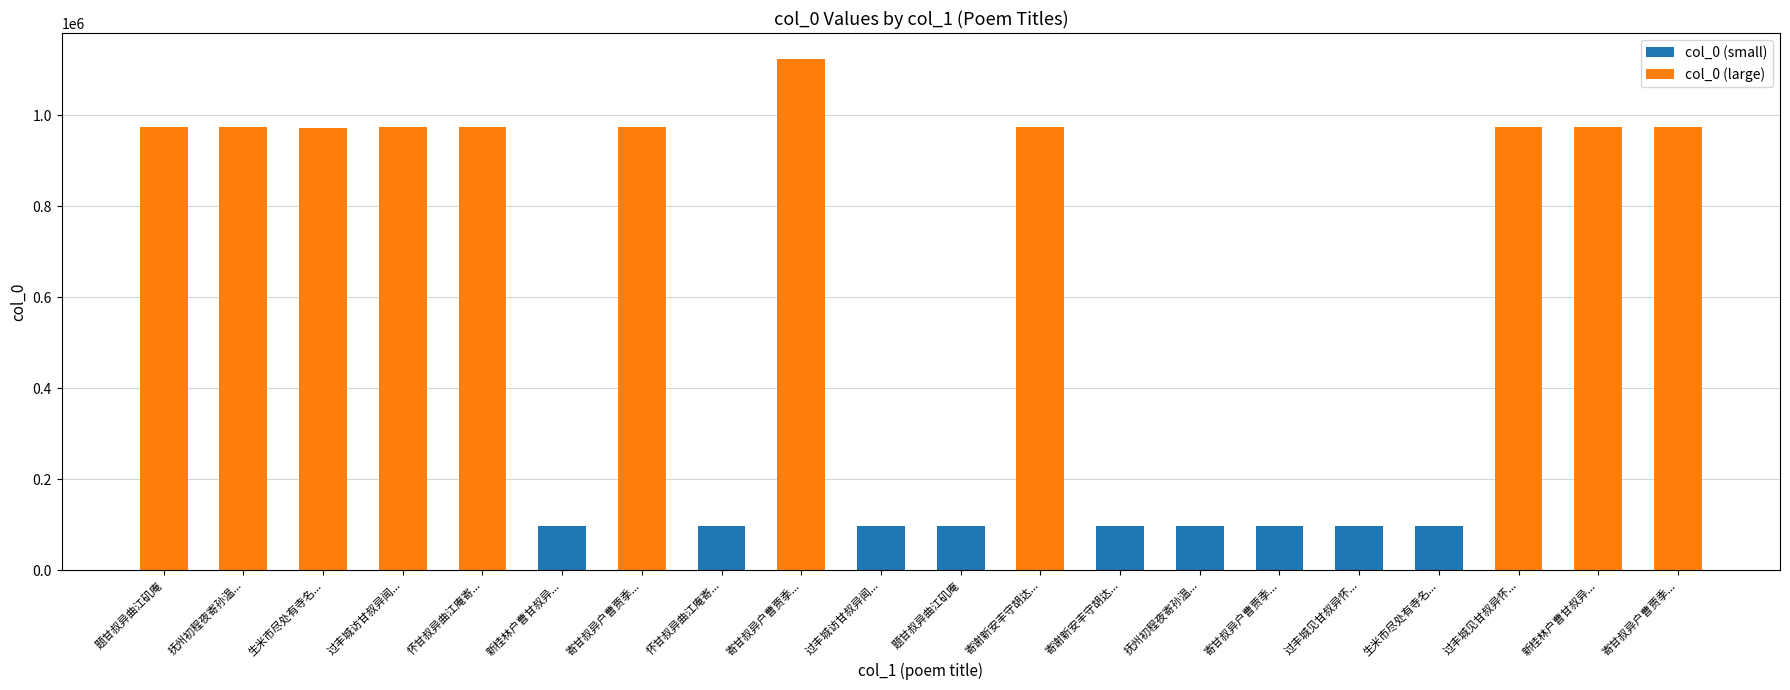

Reading left to right, transcribe all the data shown in this chart.

col_0 (small): 题甘叔异曲江矶庵=0	抚州初程夜寄孙温...=0	生米市尽处有寺名...=0	过丰城访甘叔异闻...=0	怀甘叔异曲江庵寄...=0	新桂林户曹甘叔异...=98186	寄甘叔异户曹贾季...=0	怀甘叔异曲江庵寄...=97247	寄甘叔异户曹贾季...=0	过丰城访甘叔异闻...=97158	题甘叔异曲江矶庵=97812	寄谢新安丰守胡达...=0	寄谢新安丰守胡达...=96443	抚州初程夜寄孙温...=97390	寄甘叔异户曹贾季...=96312	过丰城见甘叔异怀...=97156	生米市尽处有寺名...=98277	过丰城见甘叔异怀...=0	新桂林户曹甘叔异...=0	寄甘叔异户曹贾季...=0
col_0 (large): 题甘叔异曲江矶庵=974472	抚州初程夜寄孙温...=972748	生米市尽处有寺名...=972332	过丰城访甘叔异闻...=972557	怀甘叔异曲江庵寄...=972724	新桂林户曹甘叔异...=0	寄甘叔异户曹贾季...=973227	怀甘叔异曲江庵寄...=0	寄甘叔异户曹贾季...=1123869	过丰城访甘叔异闻...=0	题甘叔异曲江矶庵=0	寄谢新安丰守胡达...=974342	寄谢新安丰守胡达...=0	抚州初程夜寄孙温...=0	寄甘叔异户曹贾季...=0	过丰城见甘叔异怀...=0	生米市尽处有寺名...=0	过丰城见甘叔异怀...=972556	新桂林户曹甘叔异...=974437	寄甘叔异户曹贾季...=973226